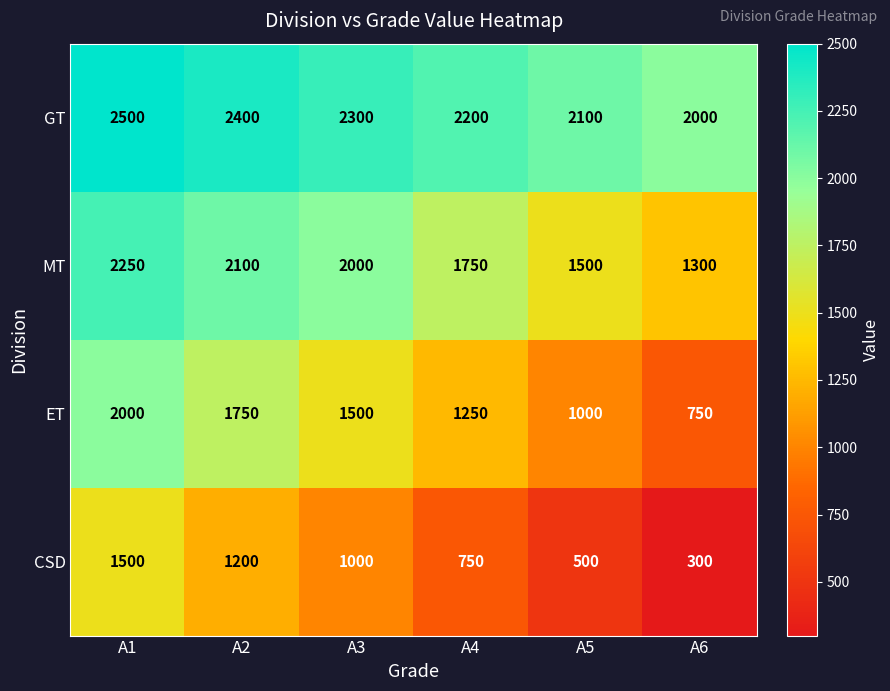

Reading right to left, list all the values displayed in this chart.

GT: 2000	2100	2200	2300	2400	2500
MT: 1300	1500	1750	2000	2100	2250
ET: 750	1000	1250	1500	1750	2000
CSD: 300	500	750	1000	1200	1500